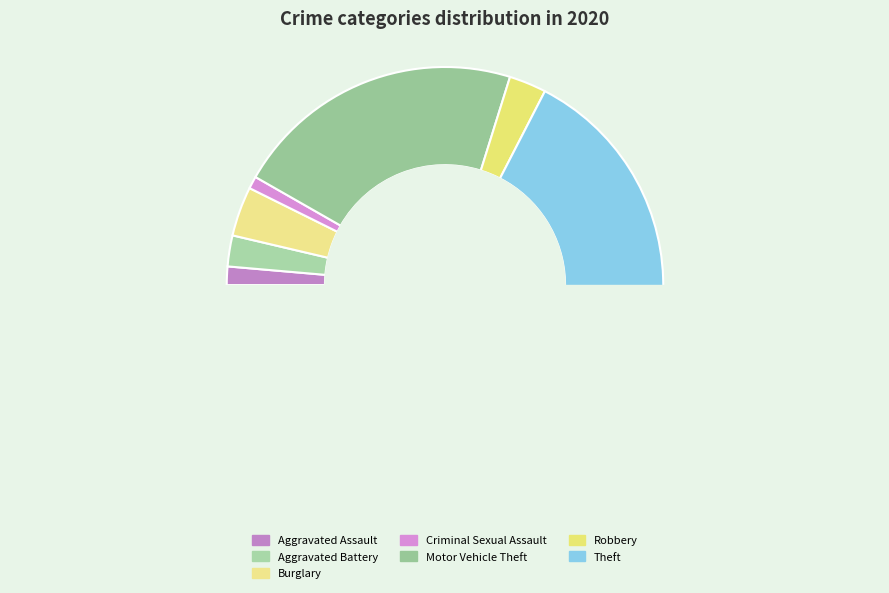

To the nearest percent, what is the average slice percentage?

14%